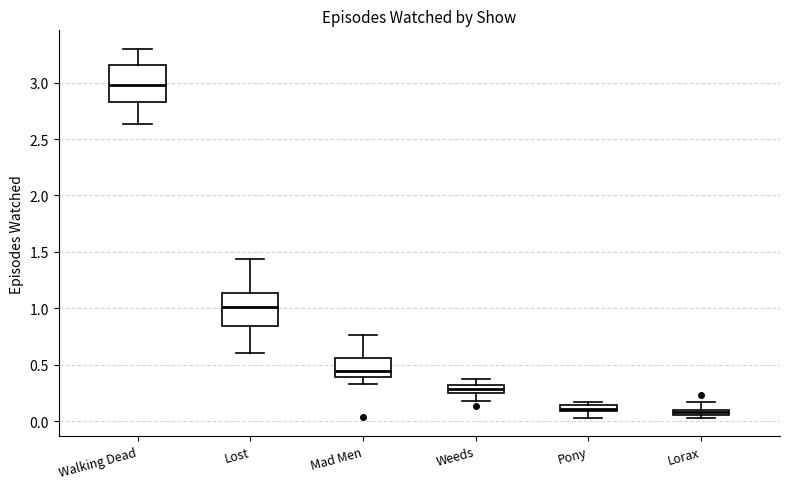

Where is the lower edge of the box for Lost on the y-axis? The values are not printed on the chart, so give them approximately, as read against the axis.

0.85